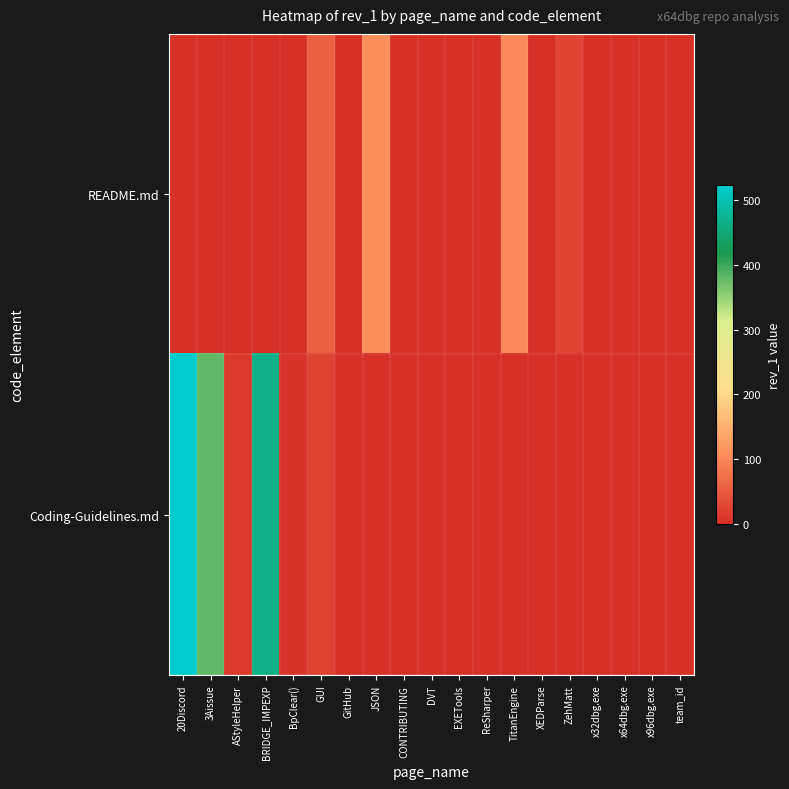

Which label corresponds to the smallest value in the chart?

20Discord